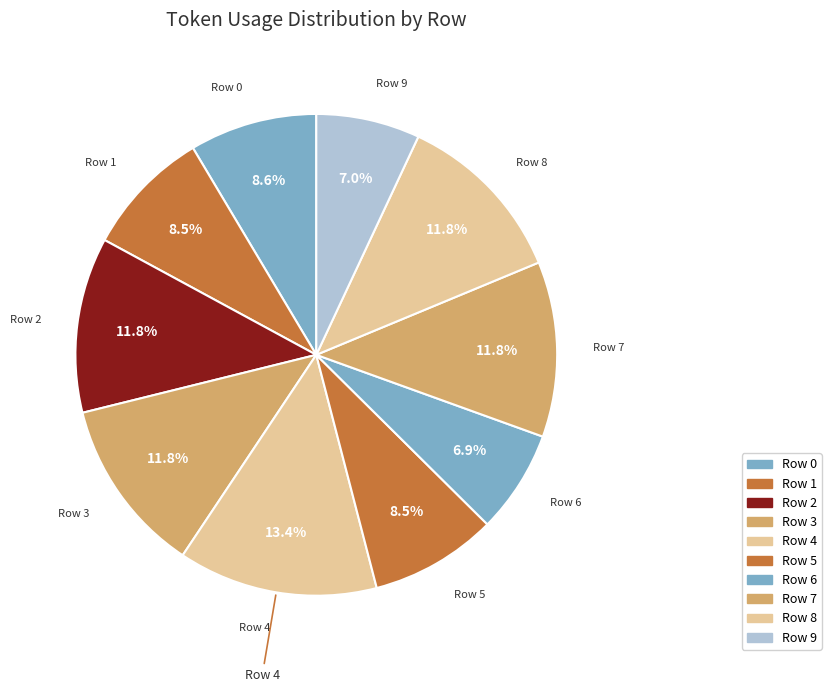

What percentage do Row 0 and Row 3 together represent?

20.3%